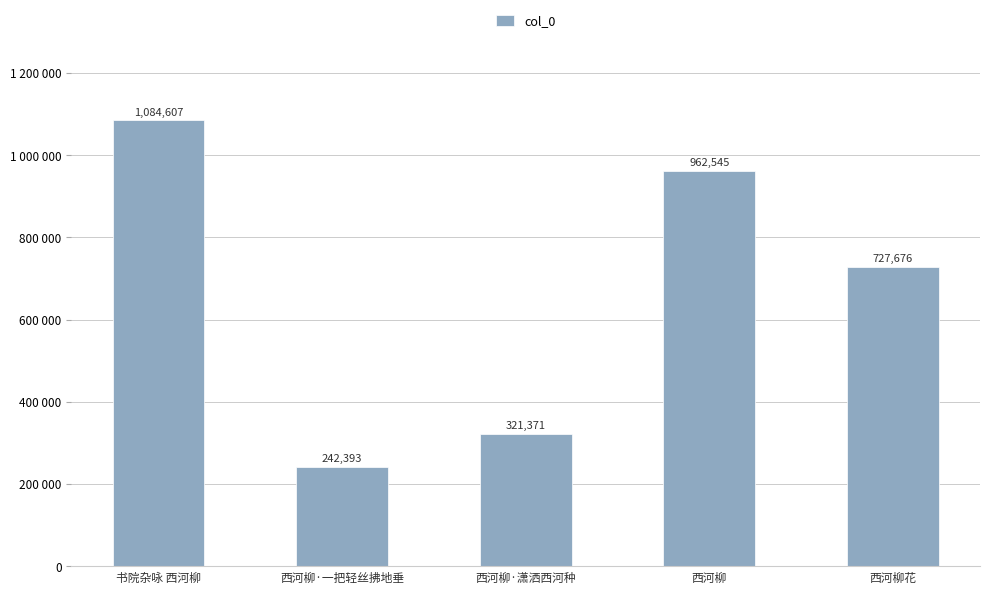

What is the sum of all values?

3338592